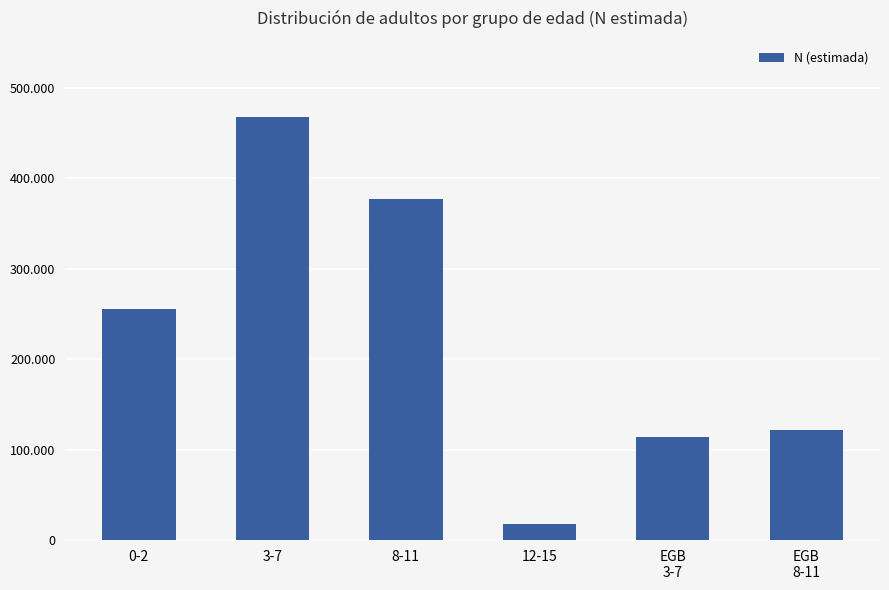

Are the bars horizontal?

No